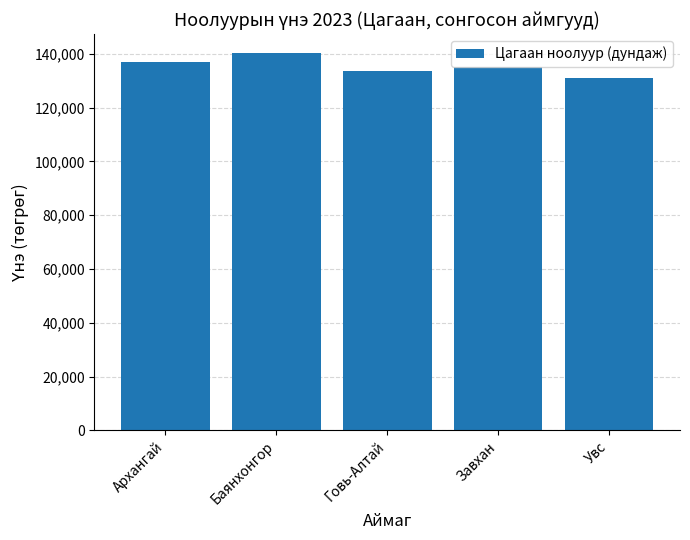

What is the difference between the values at Завхан and Архангай?

1750